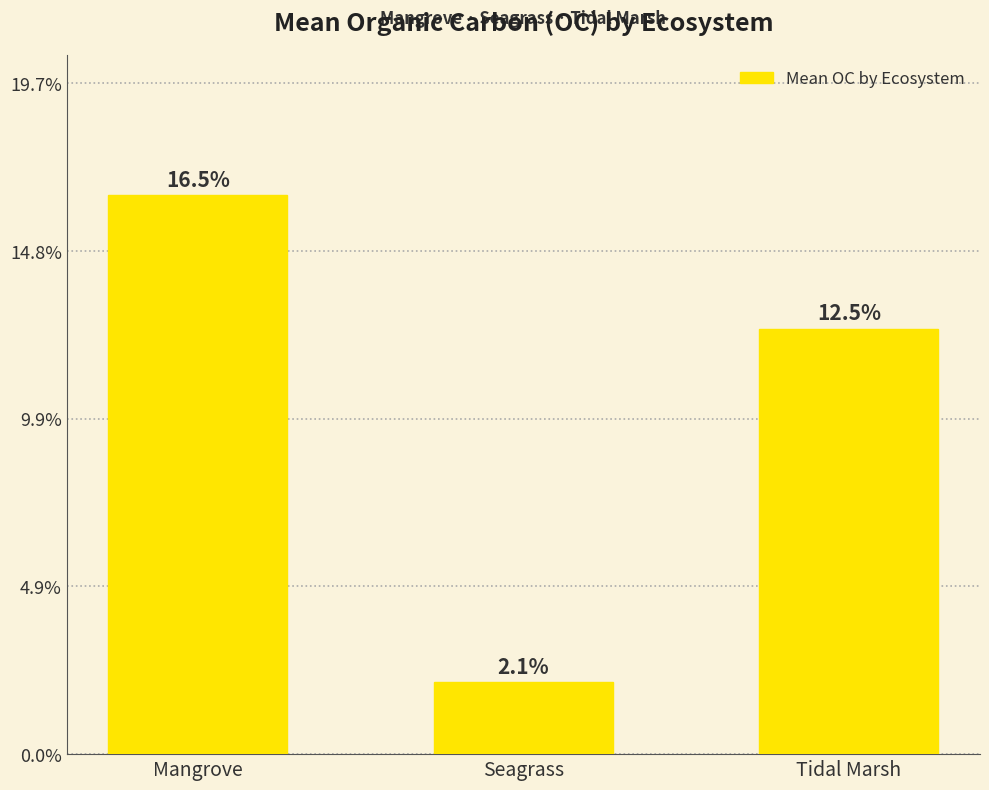

What is the ratio of the value at Tidal Marsh to the value at Mangrove?

0.8